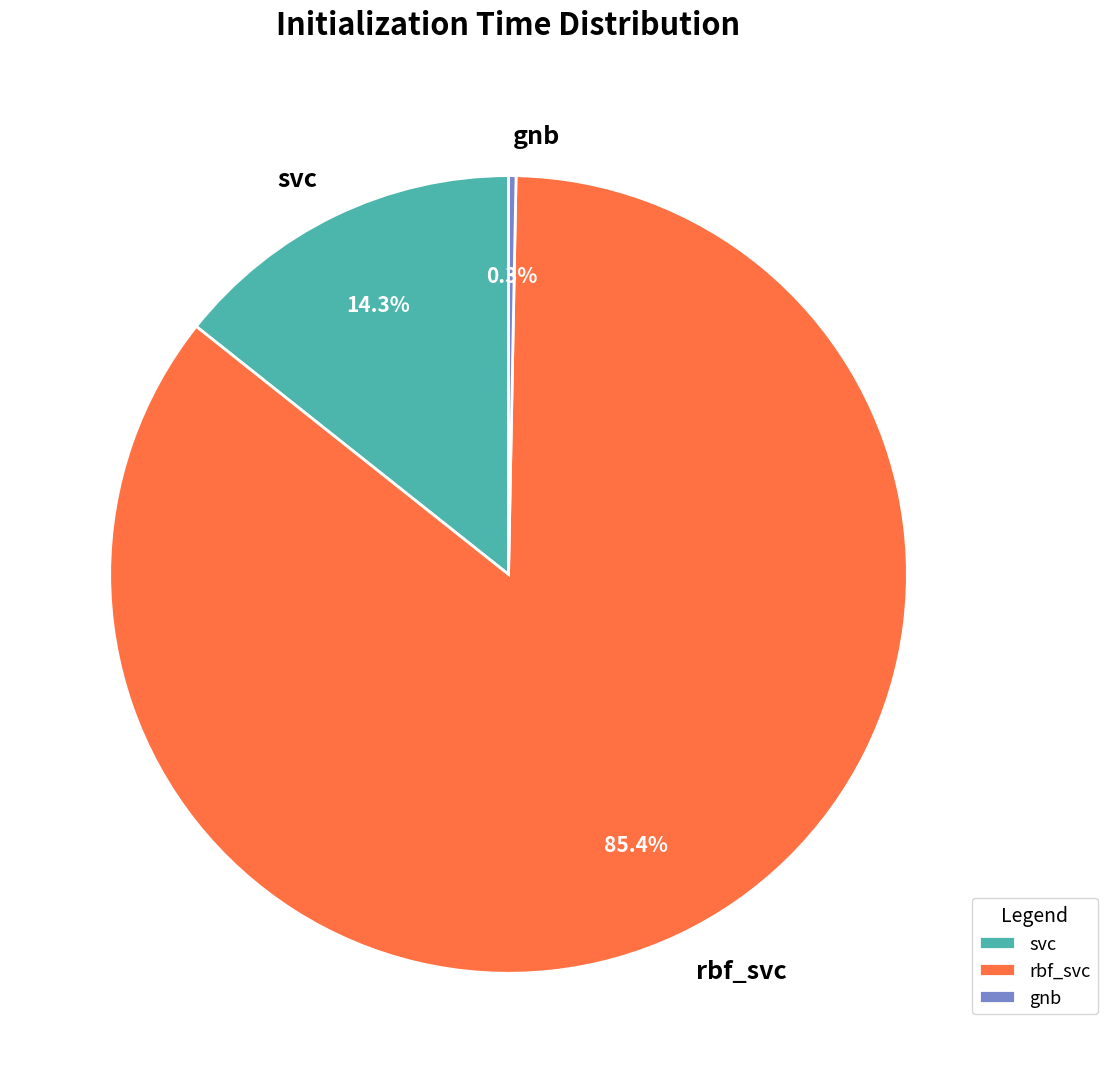

To the nearest percent, what portion does svc represent?

14%